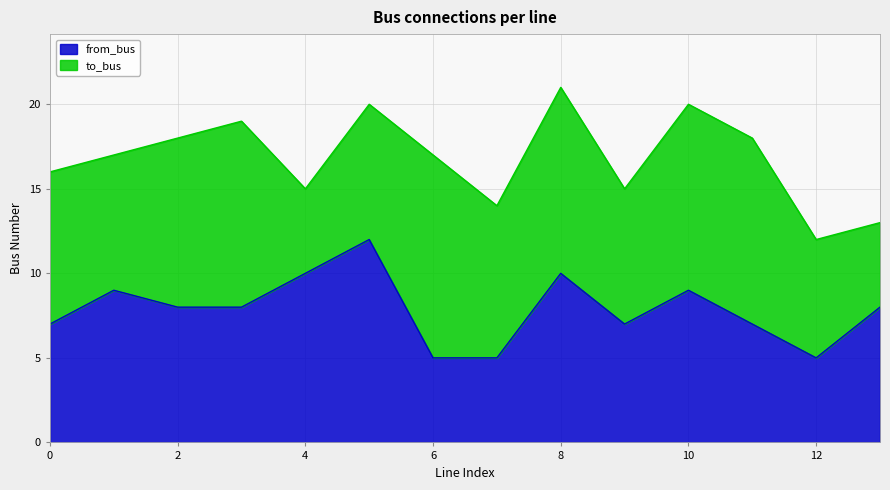

Which has a higher value, 5 or 10?

5